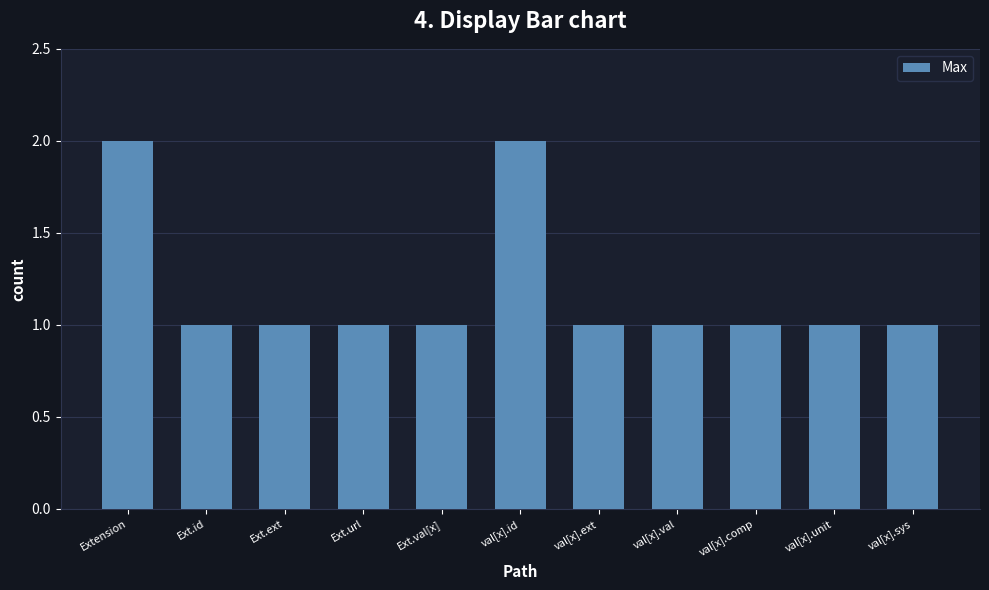

Approximately how many times larger is the value at Ext.id compared to val[x].id?

0.5